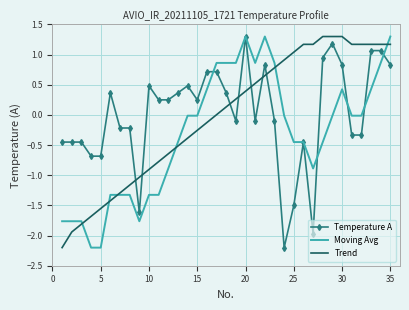

True or false: Trend and Moving Avg intersect in this chart.

True